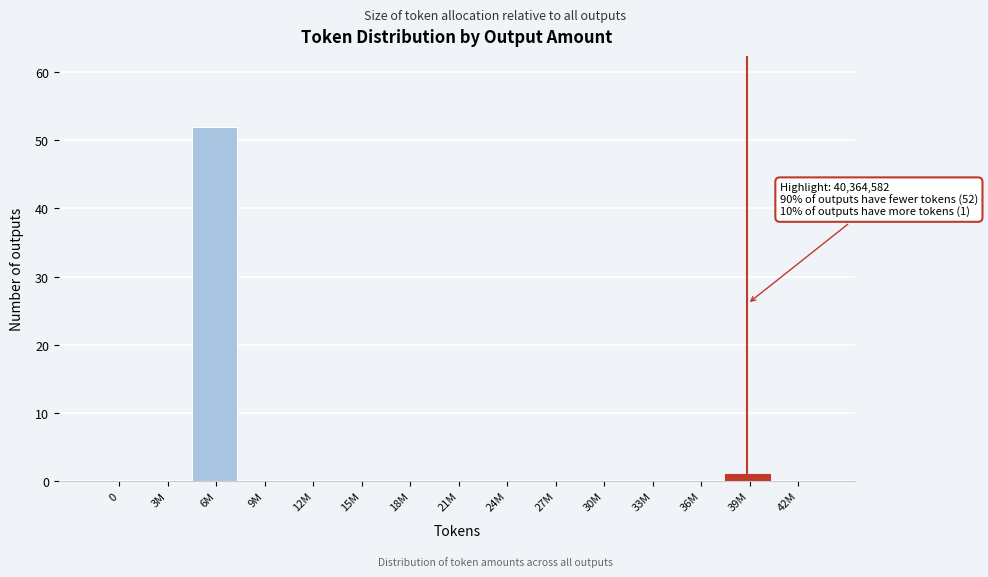

Reading left to right, extract all data points from this chart.

0=0	3M=0	6M=52	9M=0	12M=0	15M=0	18M=0	21M=0	24M=0	27M=0	30M=0	33M=0	36M=0	39M=1	42M=0